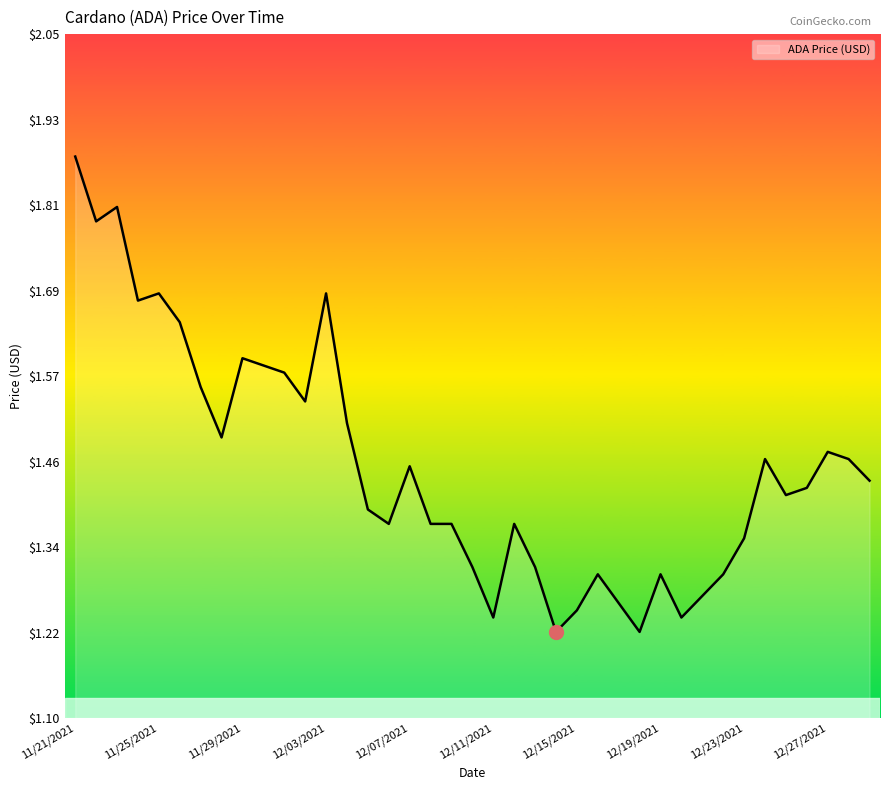

What is the difference between the maximum and minimum values?

0.7